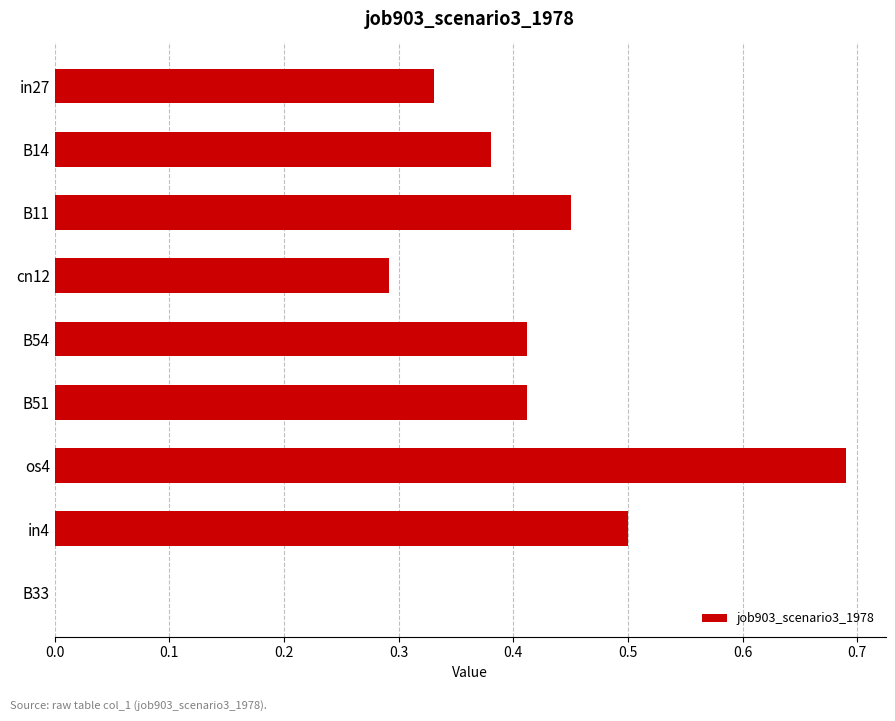

What is the change in value from B51 to os4?

+0.3